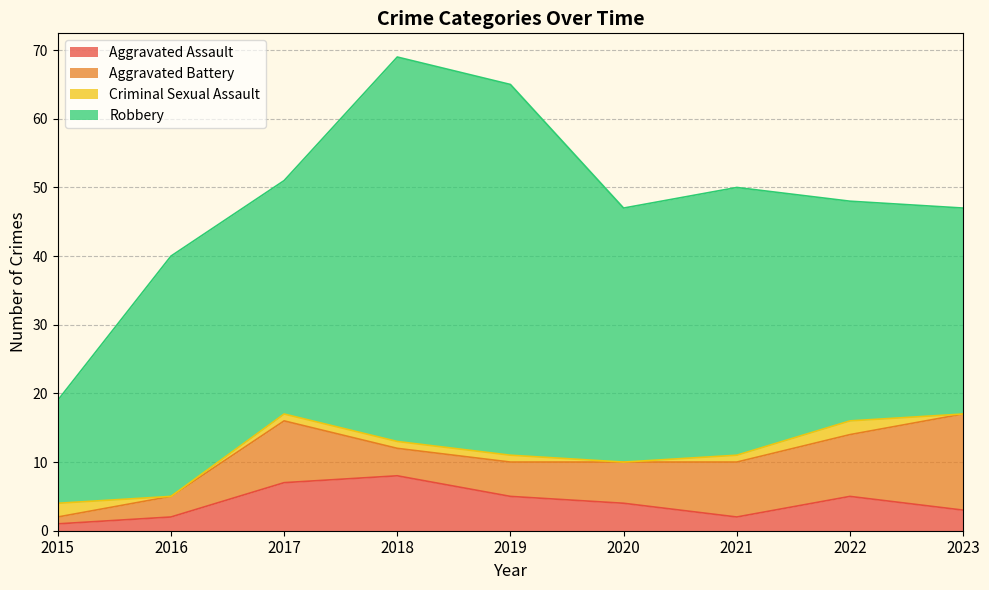

True or false: Robbery and Aggravated Battery cross at least once.

False